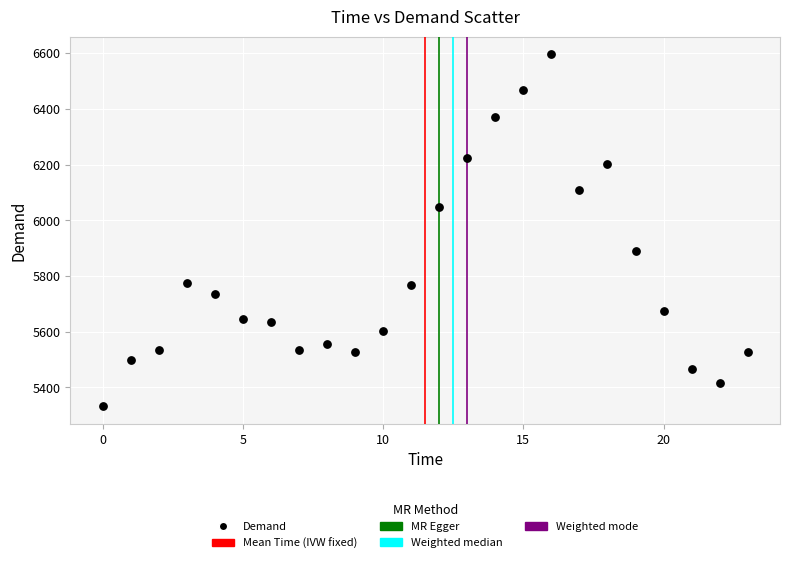

What is the range of Y values (max minus min)?

1263